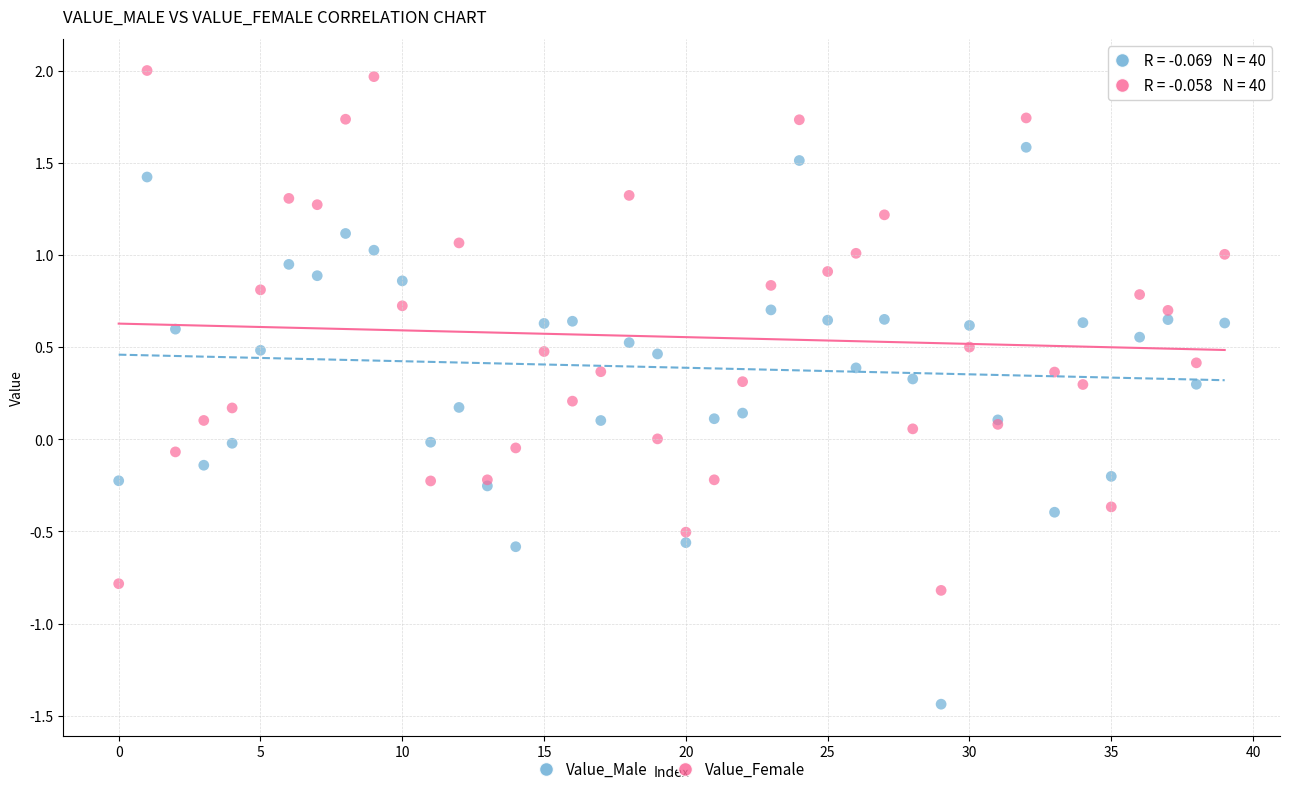

Which series contains the highest Y value?

Value_Female